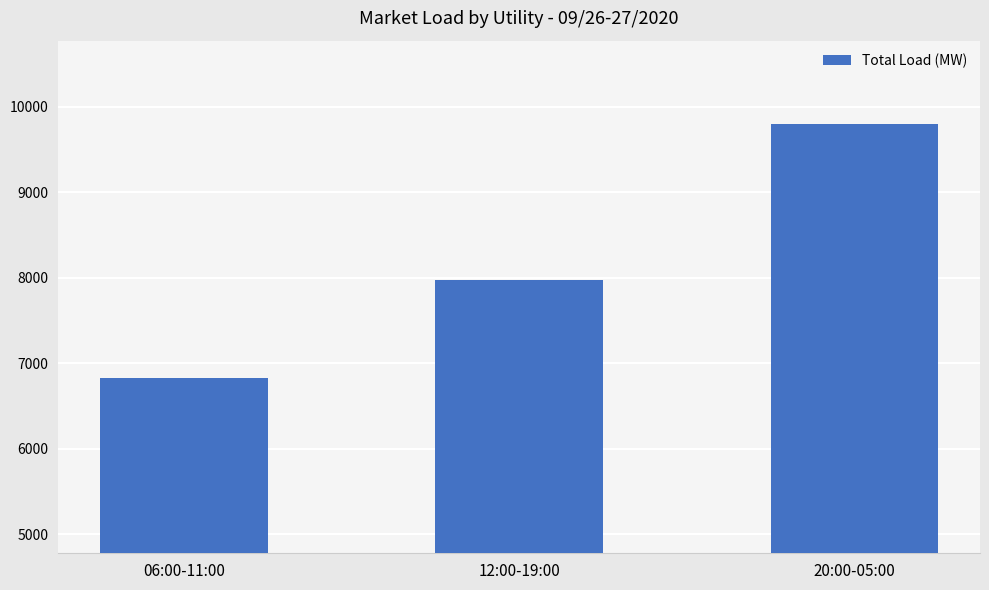

Which label corresponds to the largest value in the chart?

20:00-05:00